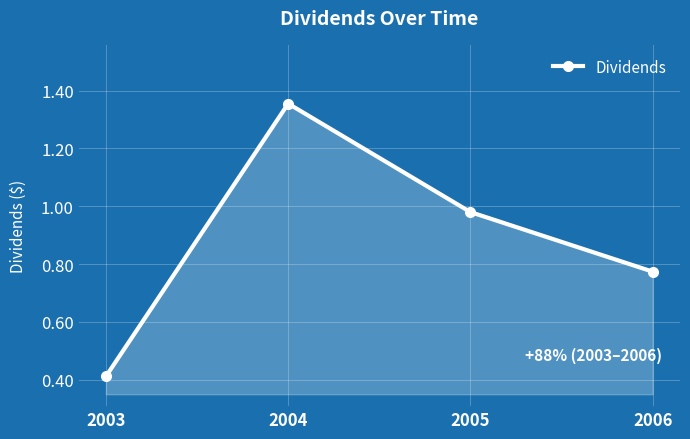

Between 2006 and 2004, which is larger?

2004